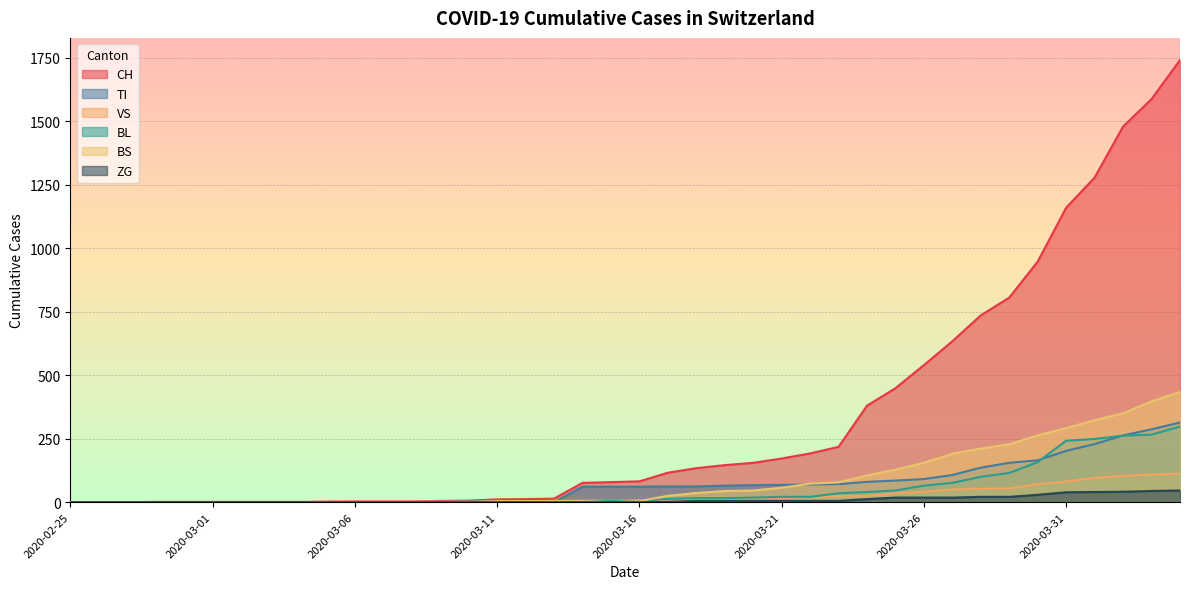

What position from the left is 2020-03-27?

32